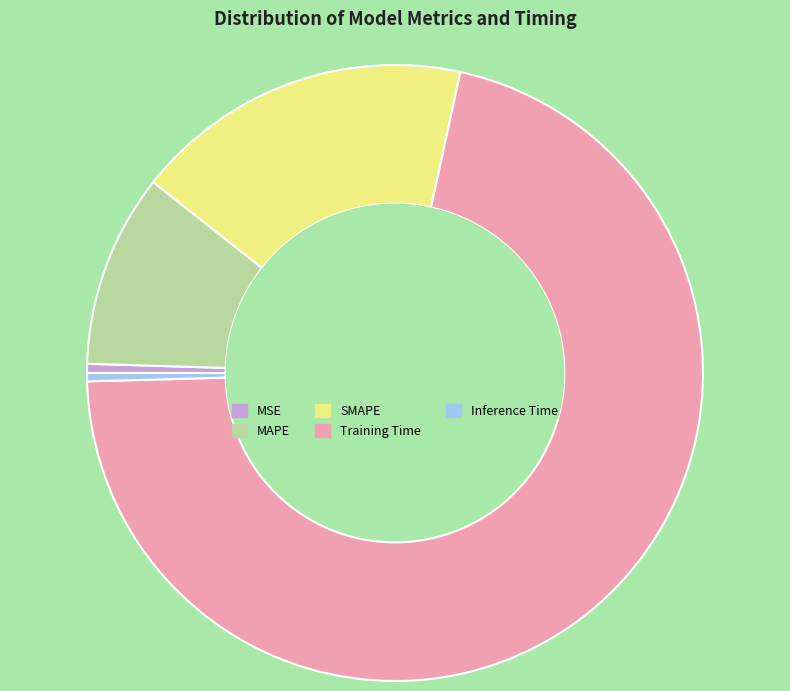

True or false: MAPE accounts for 10% of the total.

True